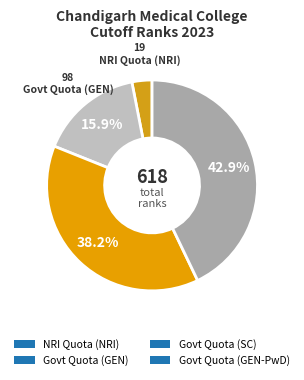

The Govt Quota (SC) slice represents 38% of the pie. True or false?

True